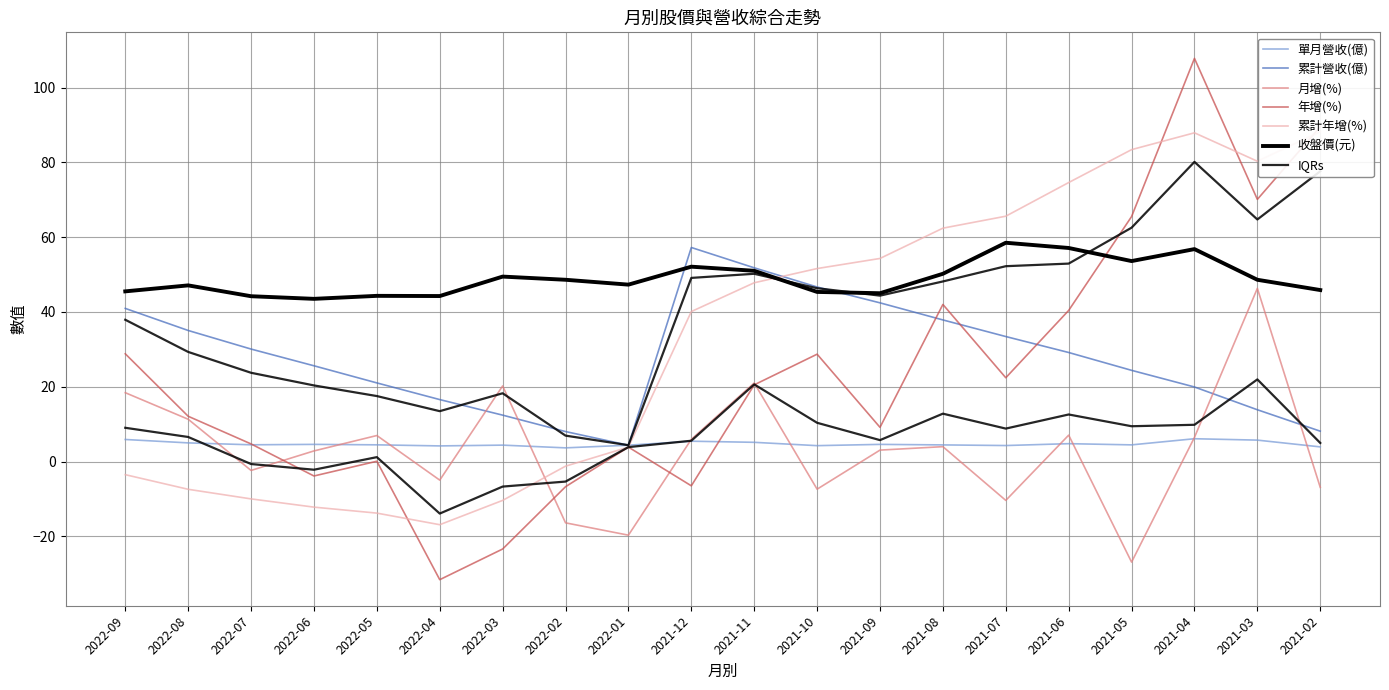

How many interior local valleys does the 月增(%) series have?

6